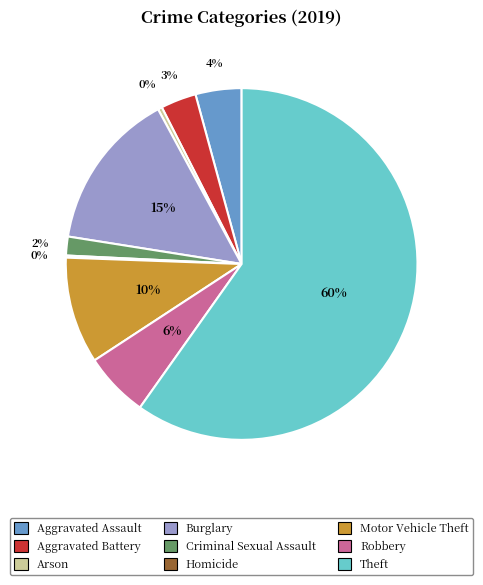

Which slice represents more than half of the pie?

Theft